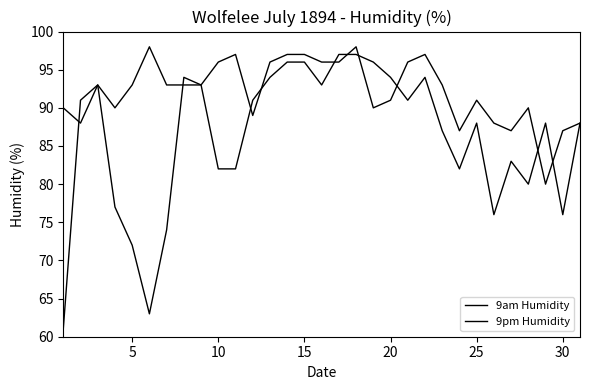

How many lines are shown in the chart?

2